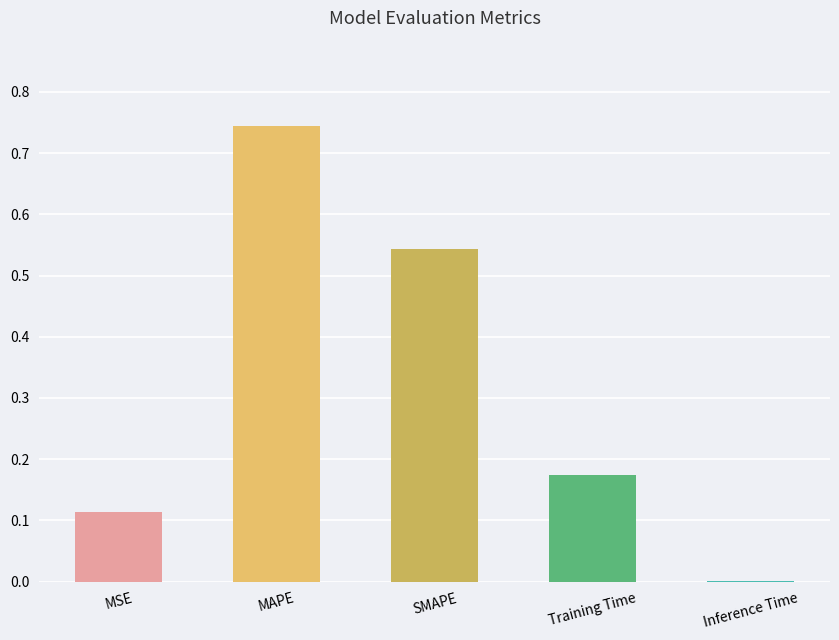

Reading left to right, list all the values displayed in this chart.

MSE=0.1	MAPE=0.7	SMAPE=0.5	Training Time=0.2	Inference Time=0.0